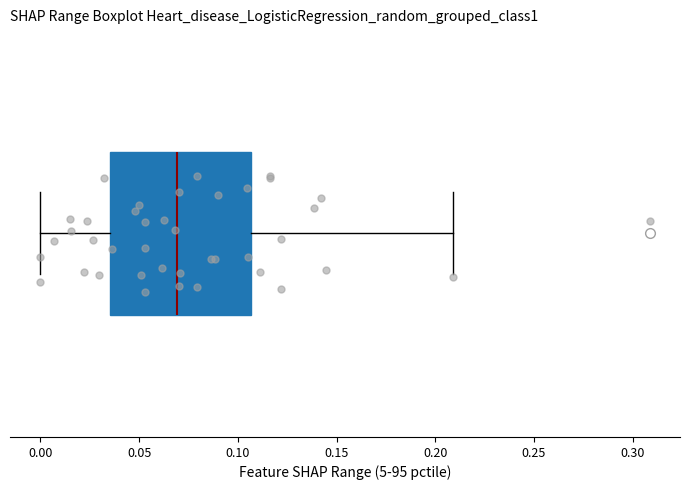

Read this box plot against the x-axis: the position of the median line, the range covered by the box, and the ends of both whiskers. The values are not printed on the chart, so give them approximately, as read against the axis.

median 0.070, box 0.035 to 0.105, whiskers 0.000 to 0.210